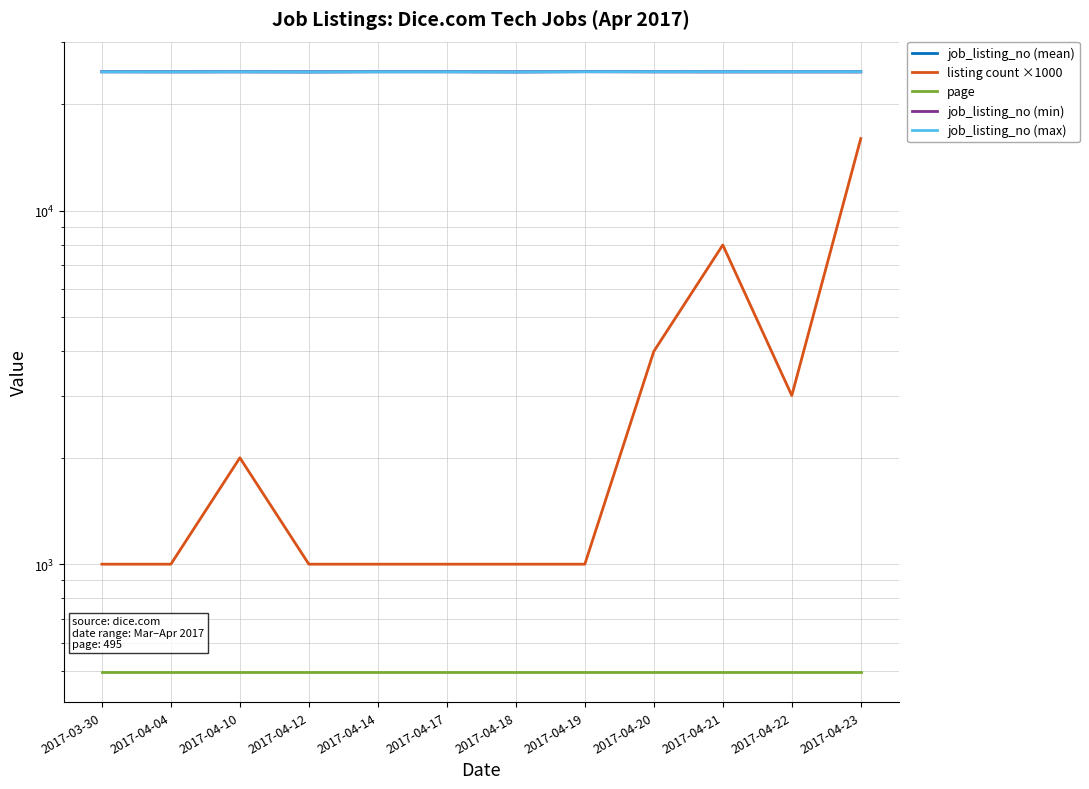

What is the average value of the listing count ×1000 series?

3333.3